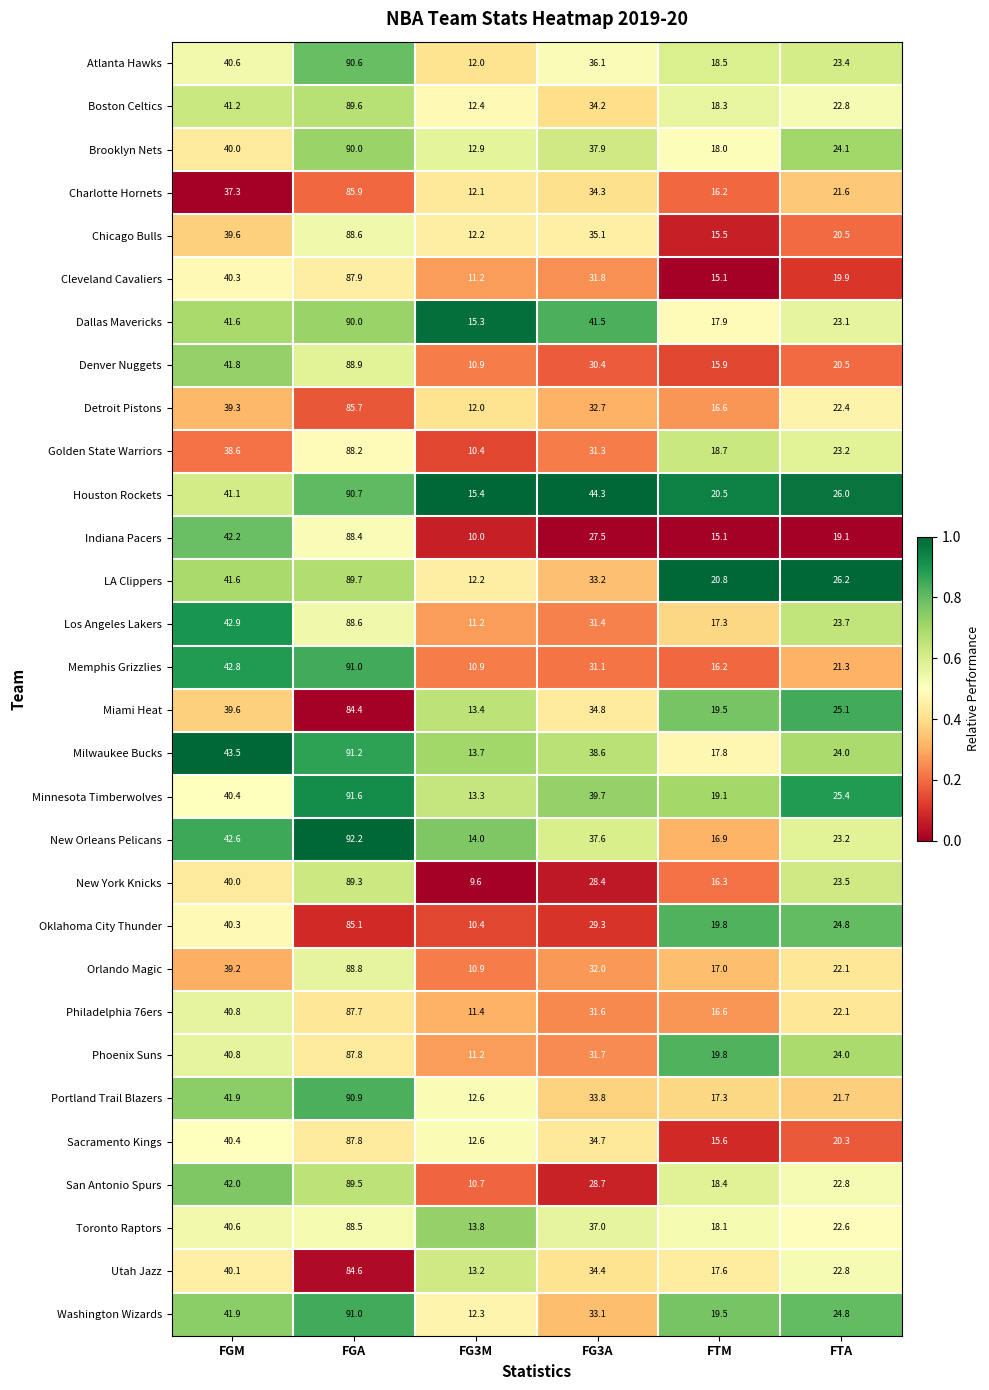

The Denver Nuggets series shows 41.8 at FGM. True or false?

True